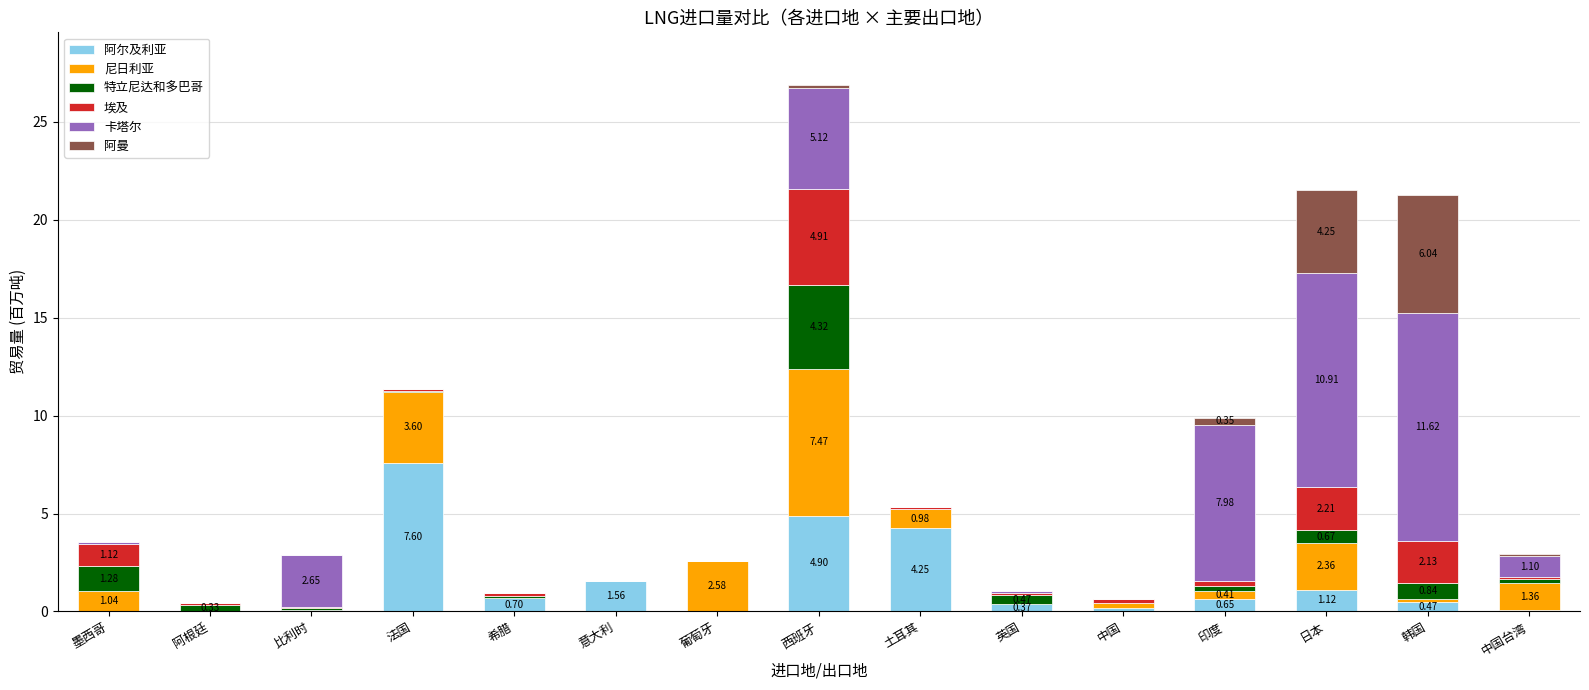

Count the number of data series in this chart.

6